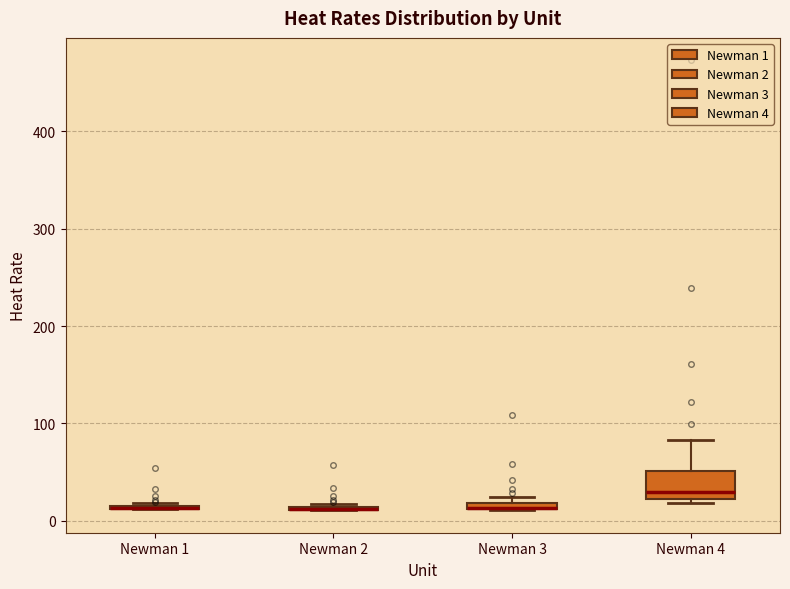

Comparing the boxes themselves (not the whiskers), which one is the tallest?

Newman 4